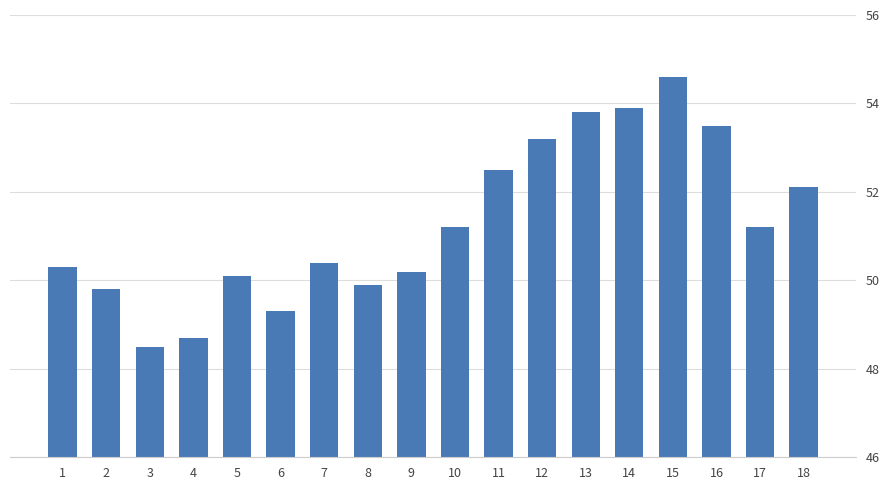

How many values are below 51?

9